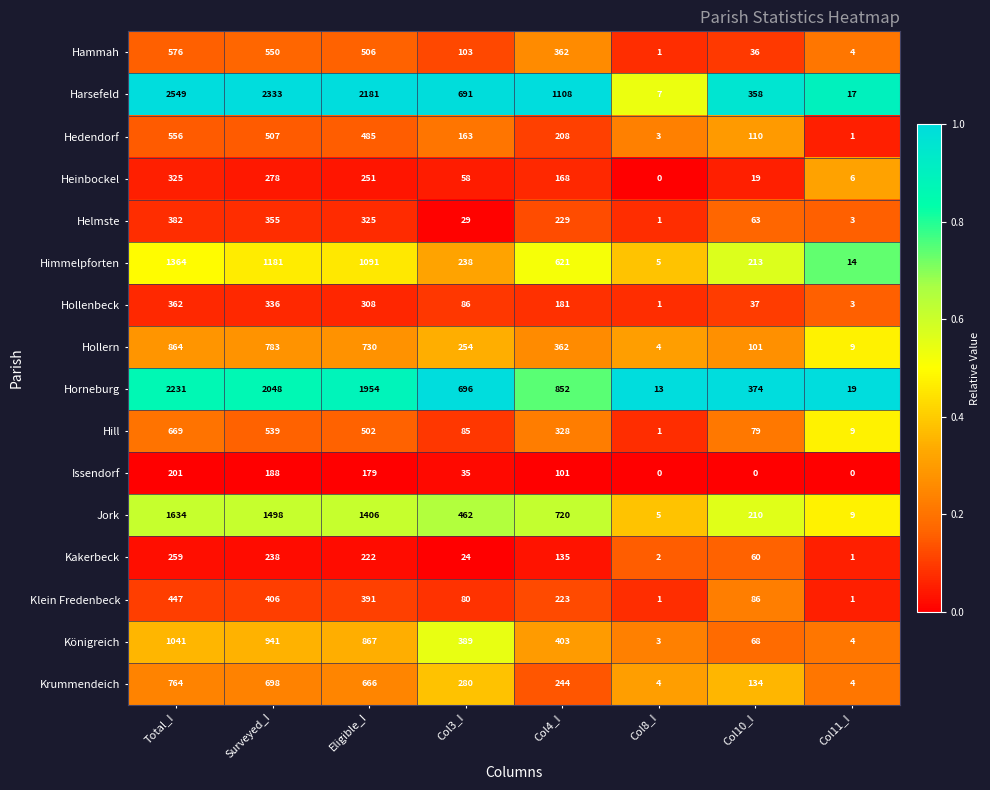

At which category does the chart reach its peak across all series?

Total_I